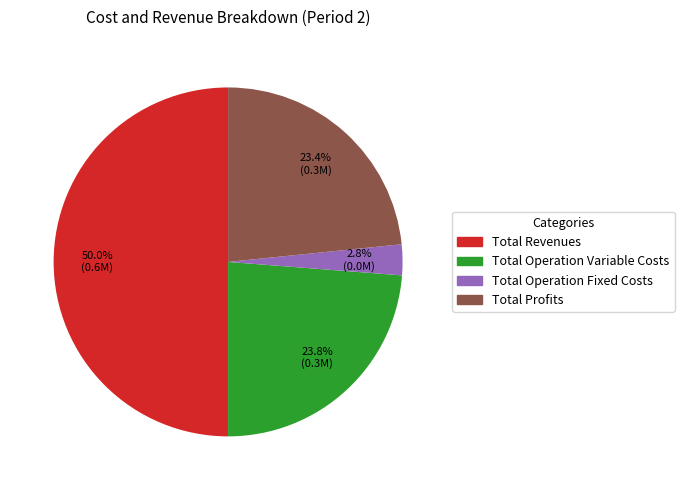

How many segments does this pie chart have?

4